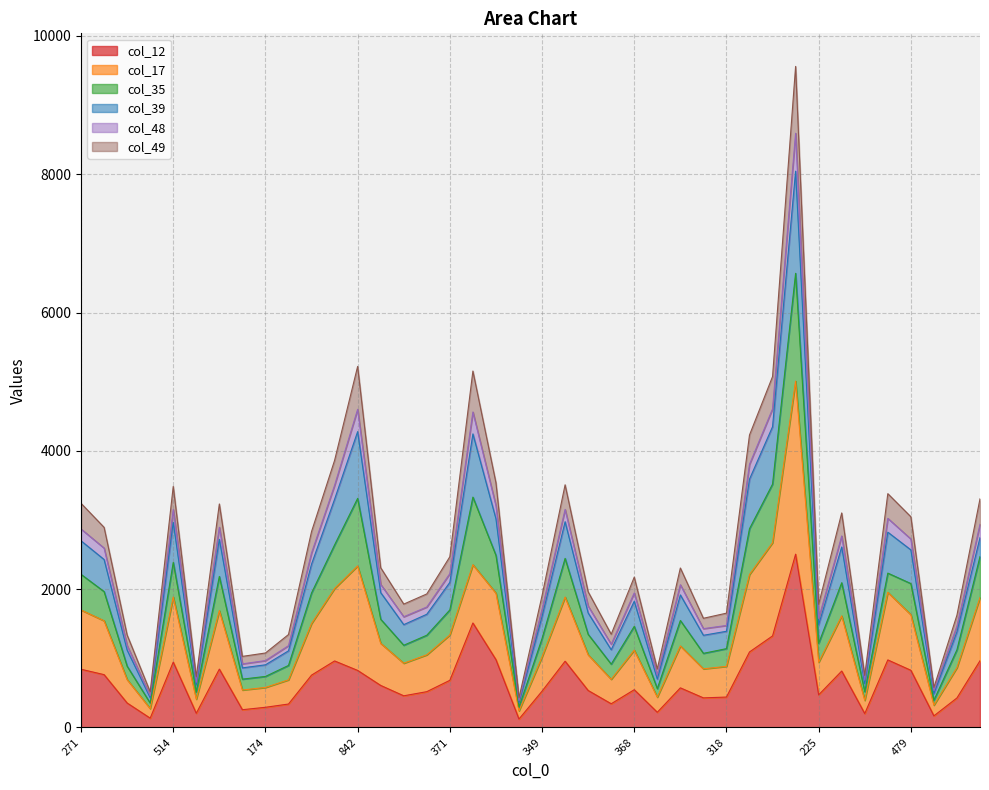

Does the chart have visible grid lines?

Yes